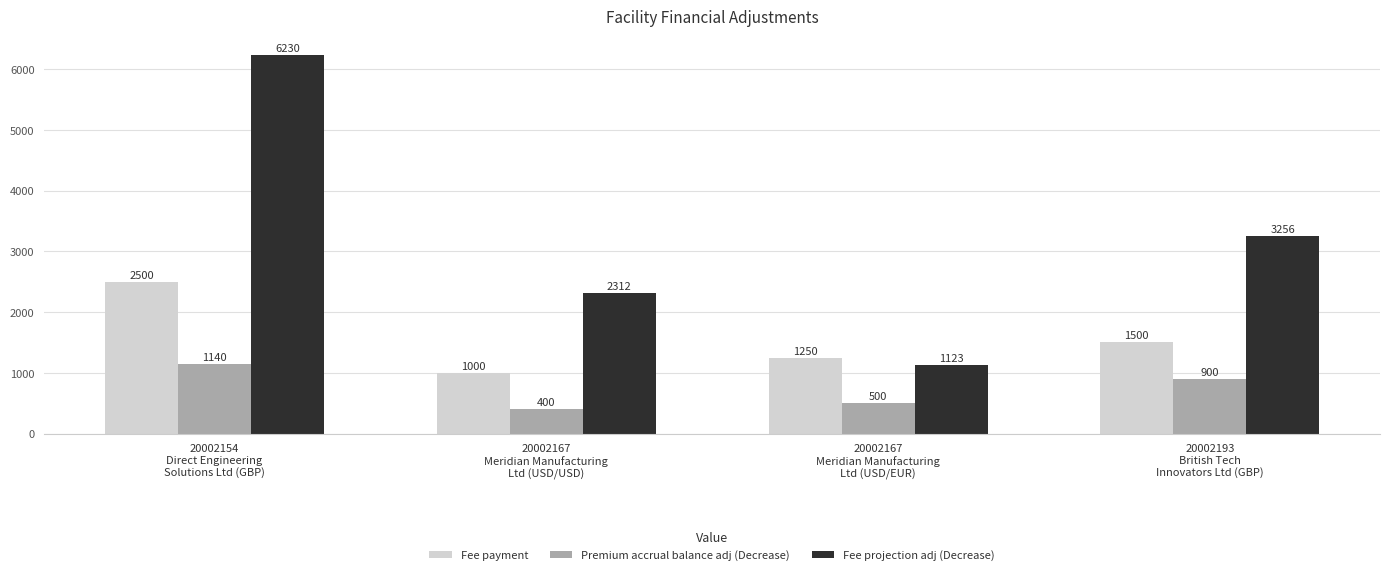

Which series has the widest spread of values?

Fee projection adj (Decrease)